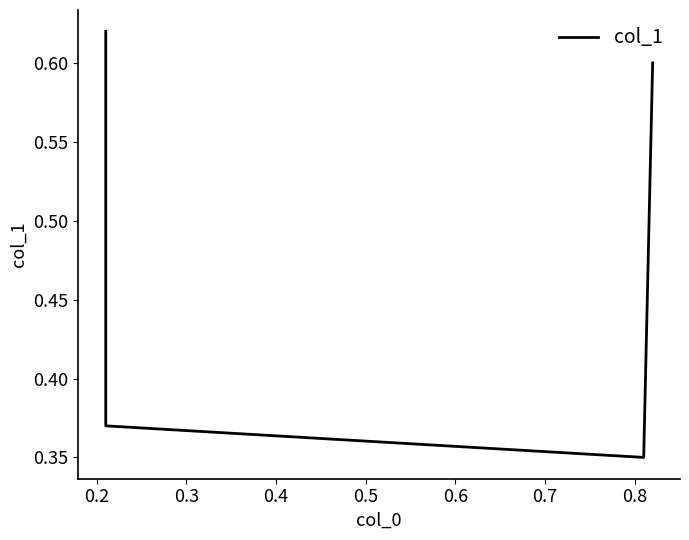

True or false: there are more than 0 points higher than both neighbors.

False